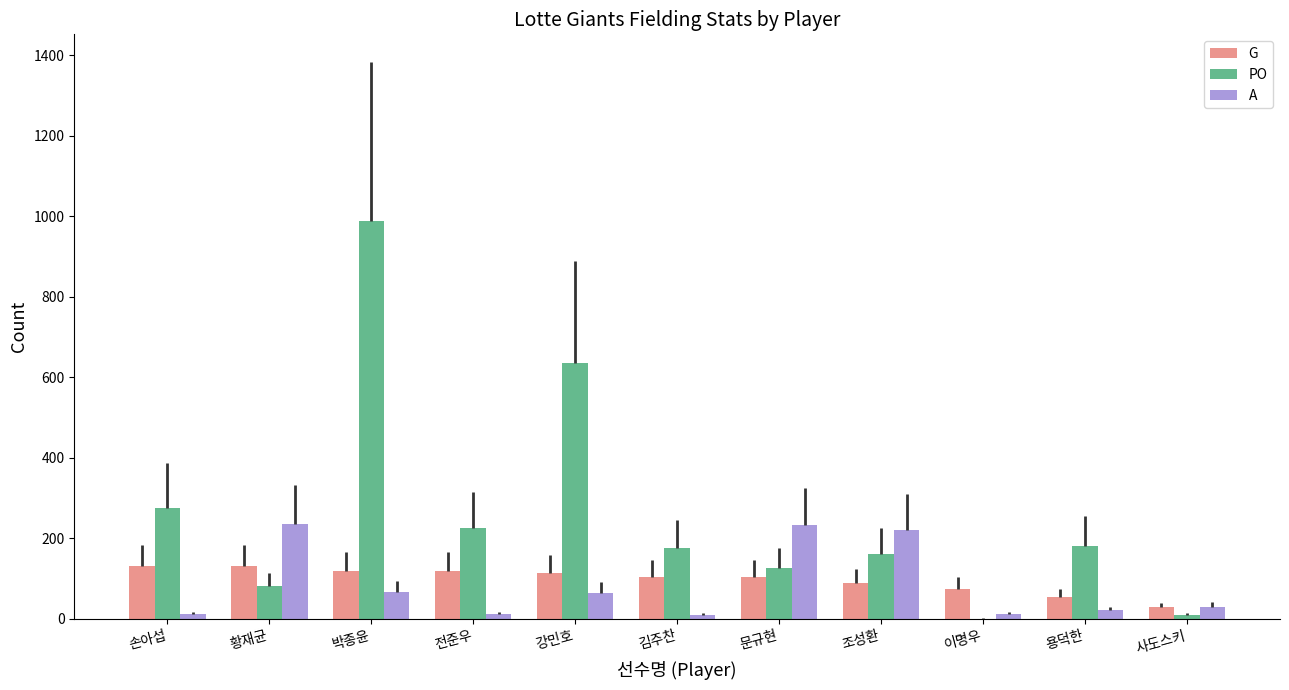

The G series shows 26 at 김주찬. True or false?

False